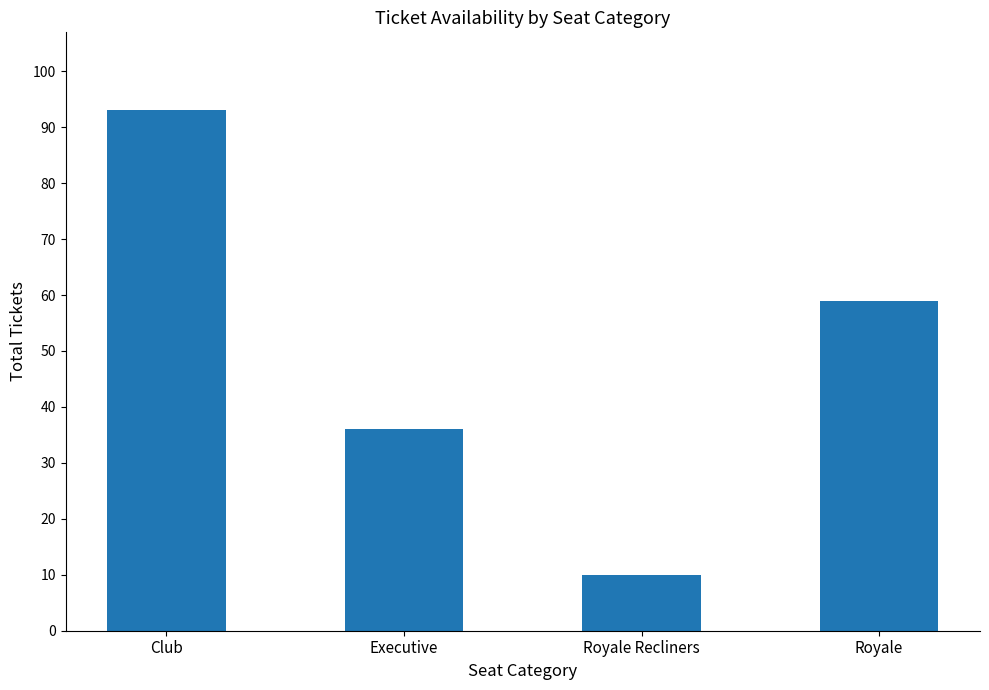

Reading left to right, transcribe all the data shown in this chart.

93	36	10	59